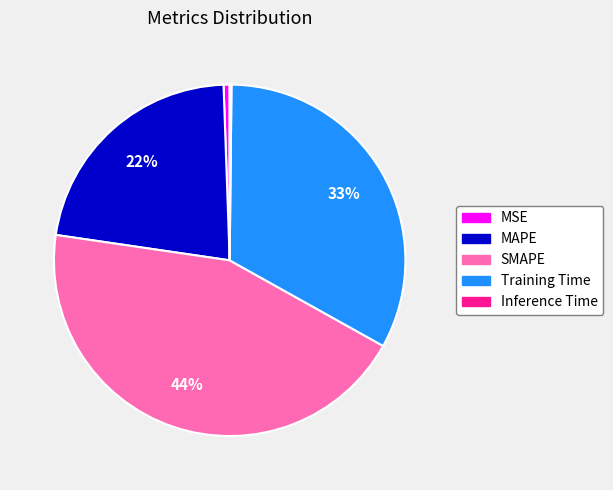

True or false: SMAPE accounts for 44% of the total.

True